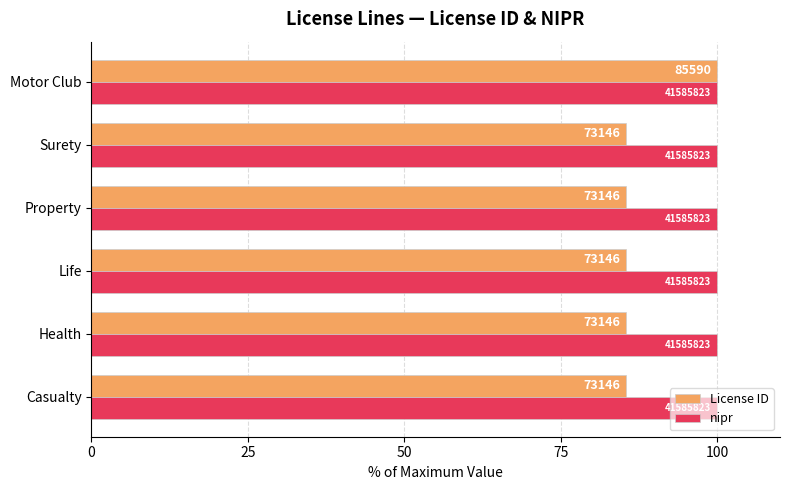

What are all the series names shown in the legend?

License ID, nipr